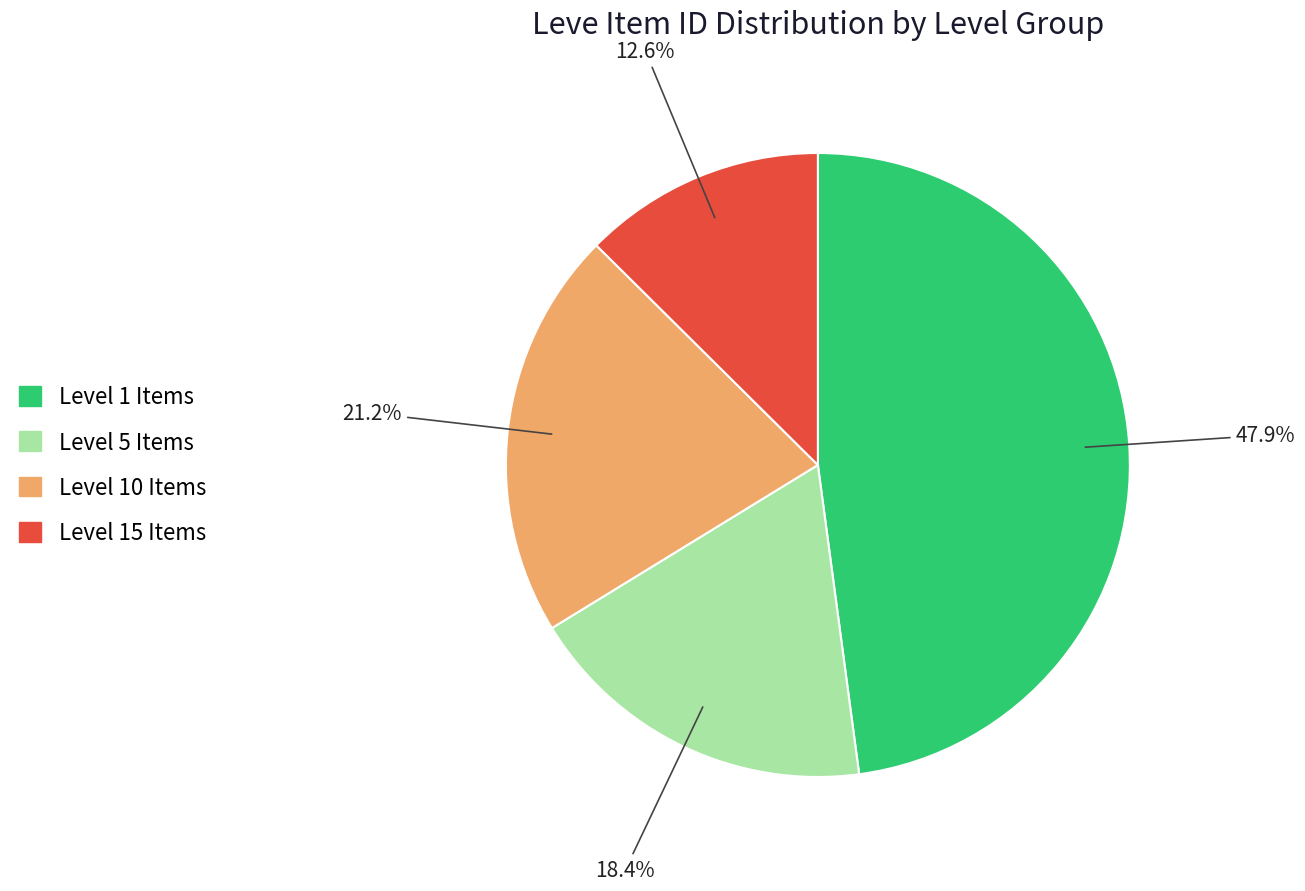

Is there a majority slice in this chart?

No